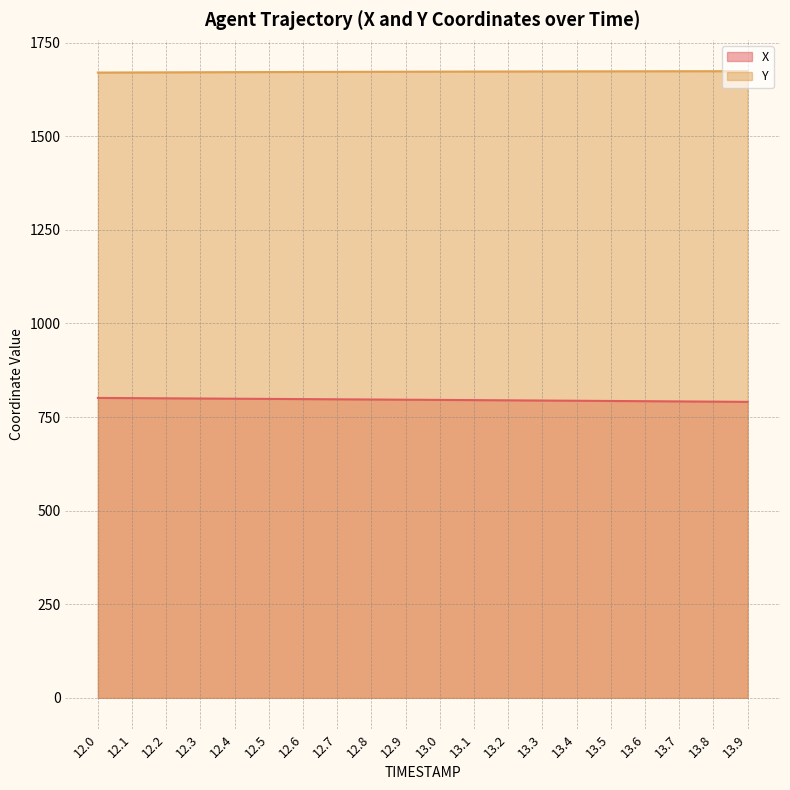

What is the label of the 2nd point from the right?

13.8